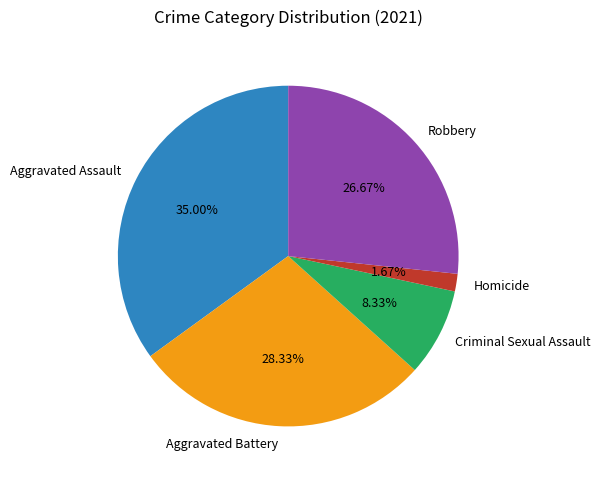

The Criminal Sexual Assault slice represents 1% of the pie. True or false?

False